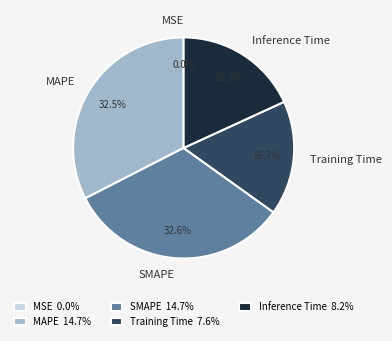

What is the total percentage of MAPE and Inference Time?

50.7%